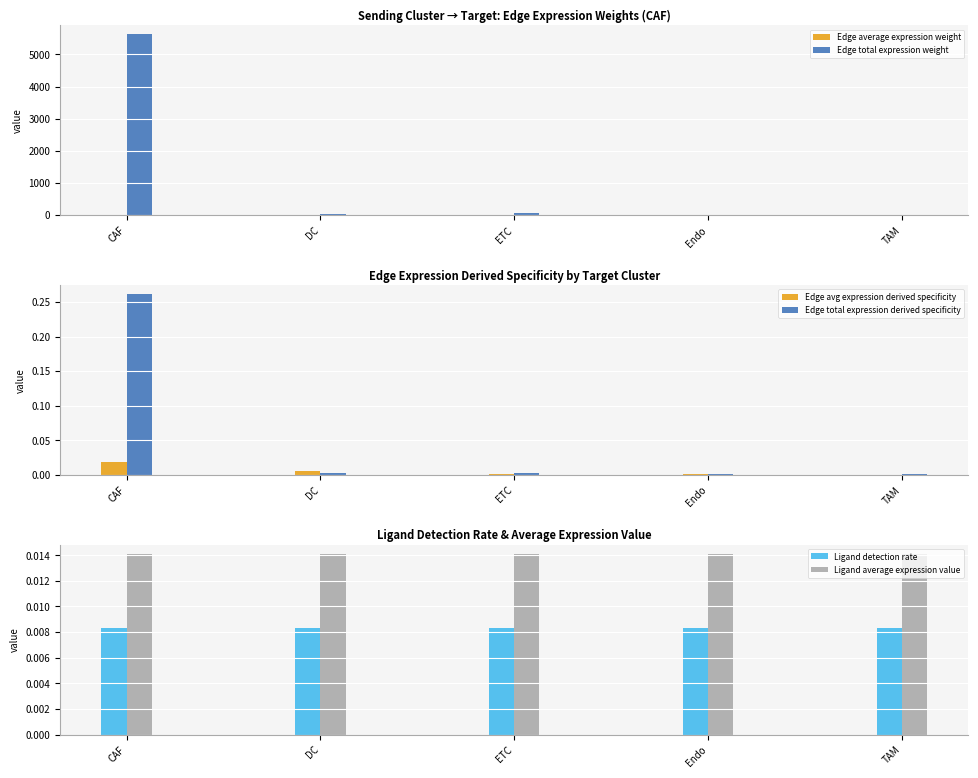

Does the chart contain stacked bars?

No